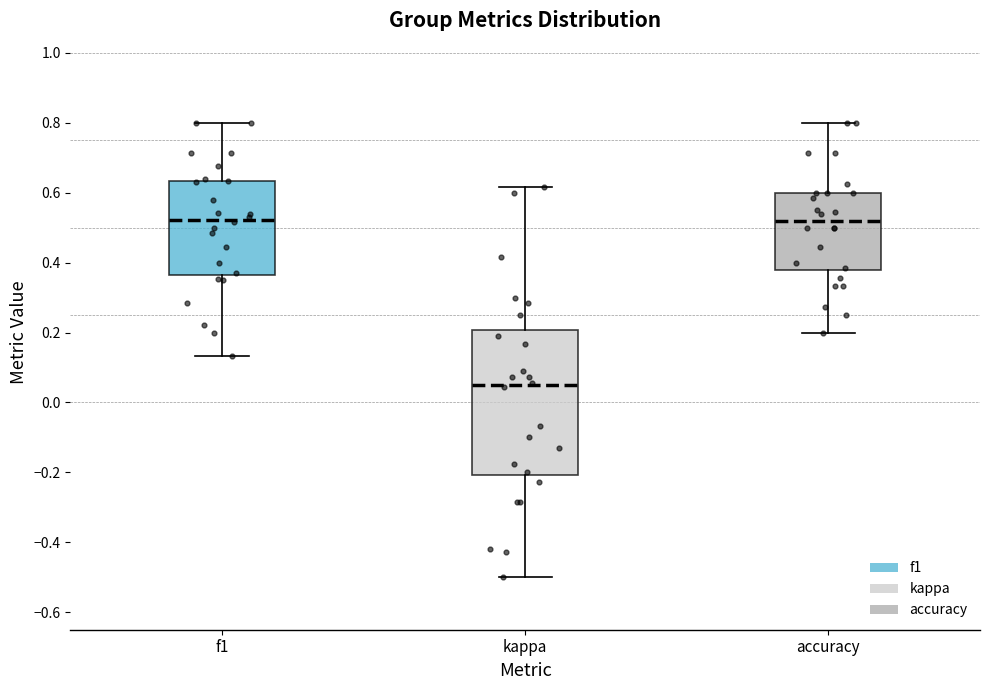

Which box is the tallest, from its lower edge to its upper edge?

kappa